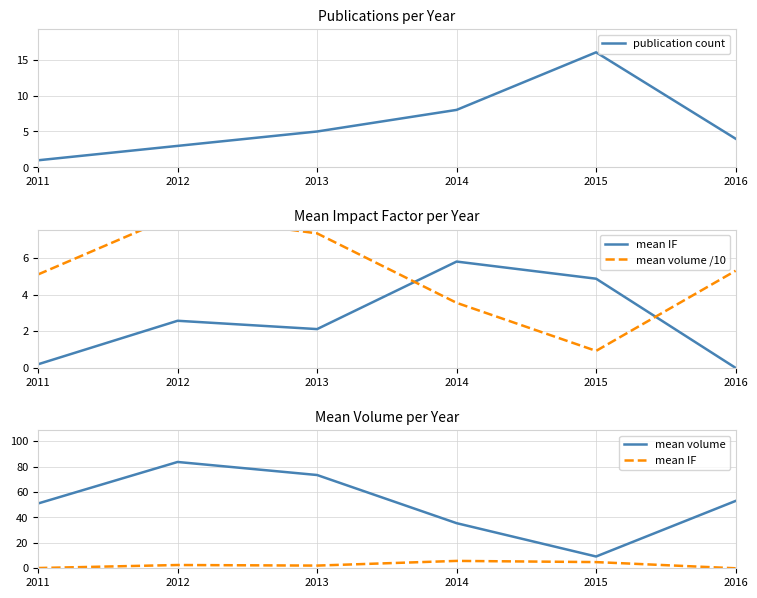

The publication count series shows 1.0 at 2011. True or false?

True